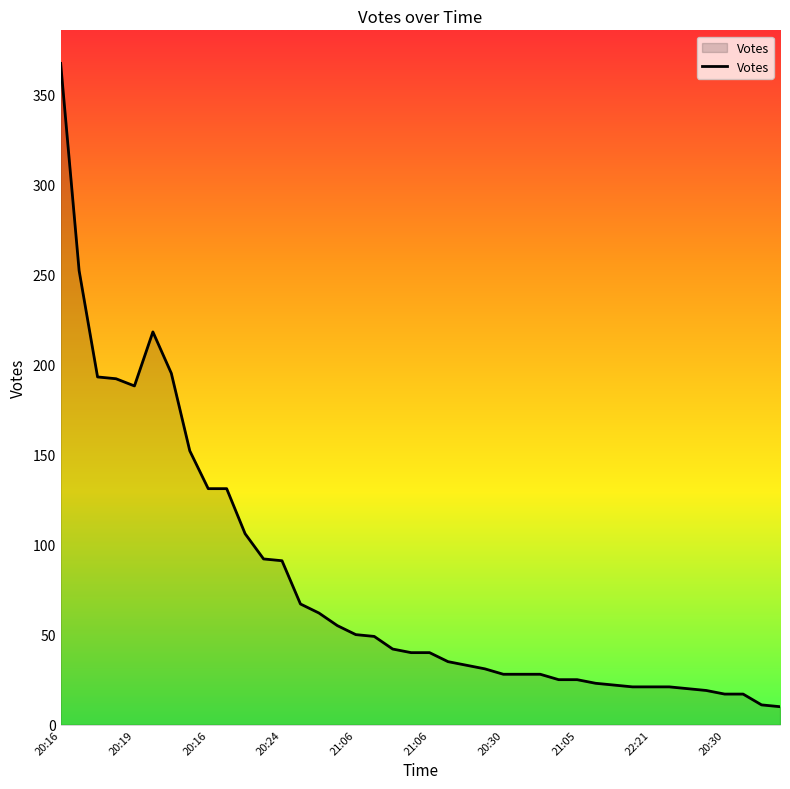

What is the maximum value shown in the chart?

367